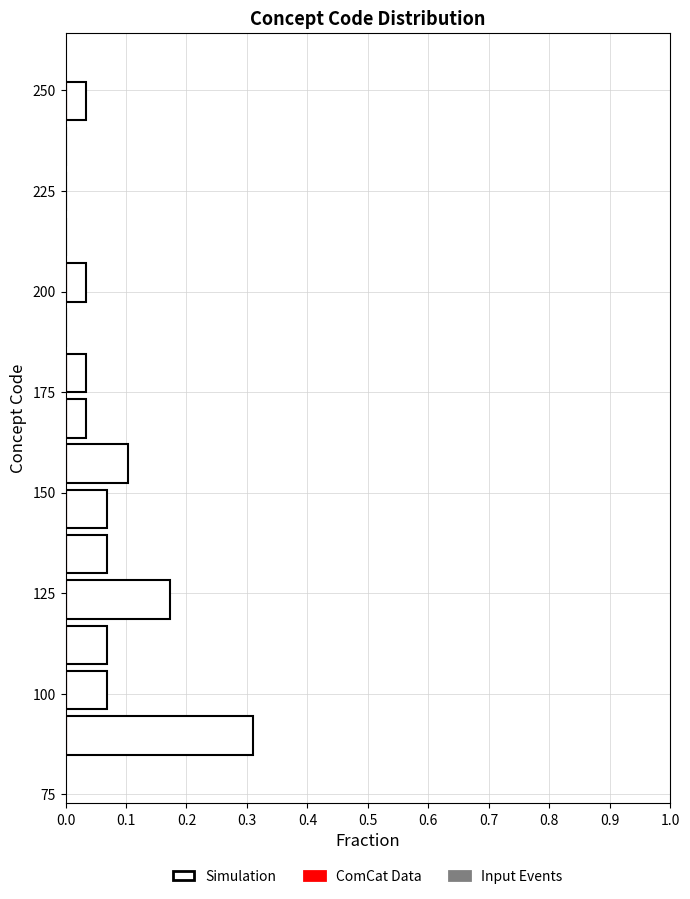

Around what value on the y-axis is the longest bar? Give the approximate position of its centre, as read against the axis.

90